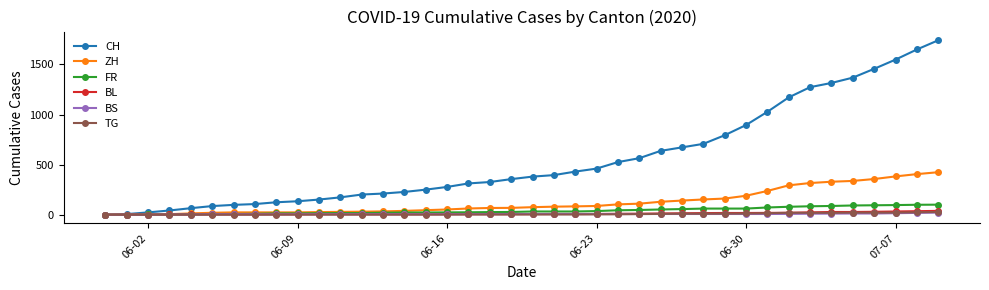

Which series has the largest range (max minus min)?

CH